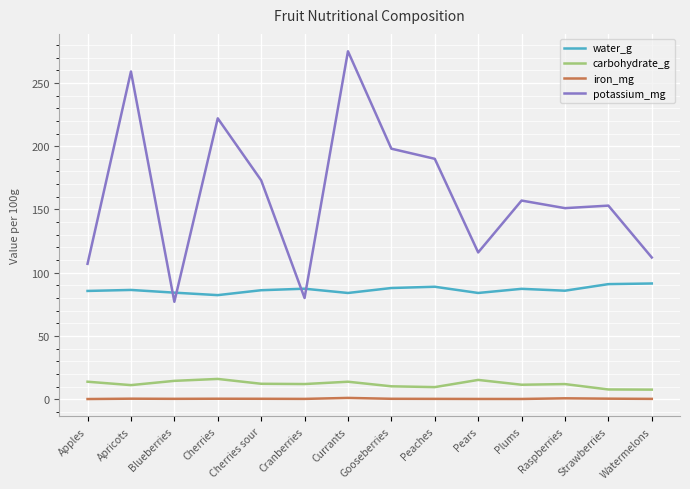

Which series changed the most between Blueberries and Plums?

potassium_mg